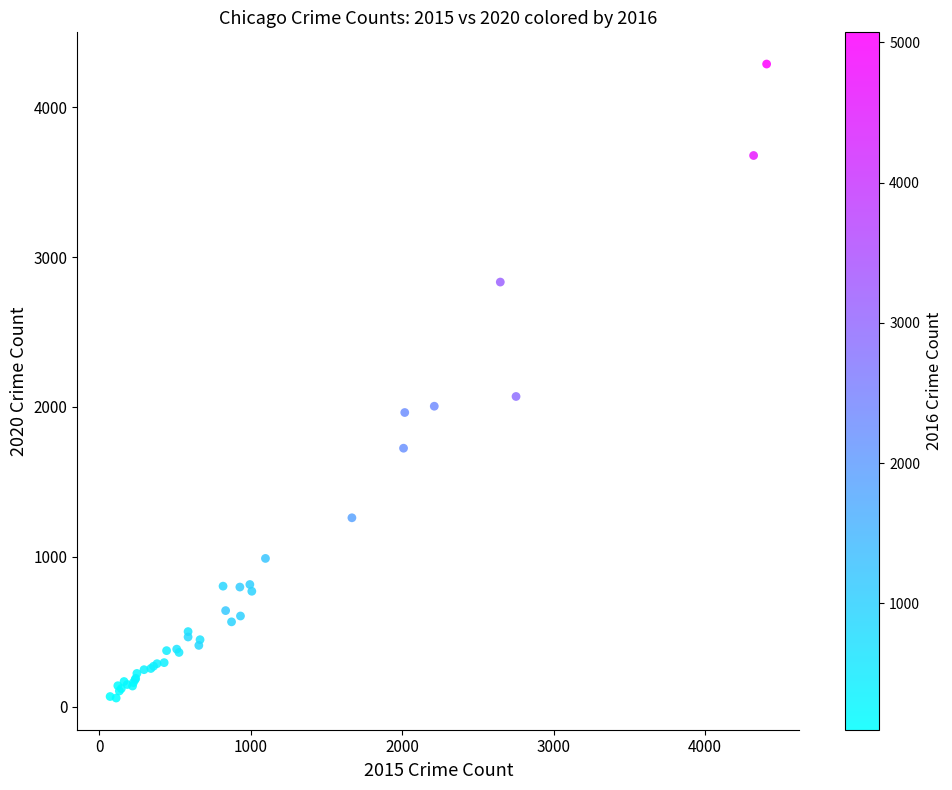

What Y value in the scatter plot is closest to 2173?

2070